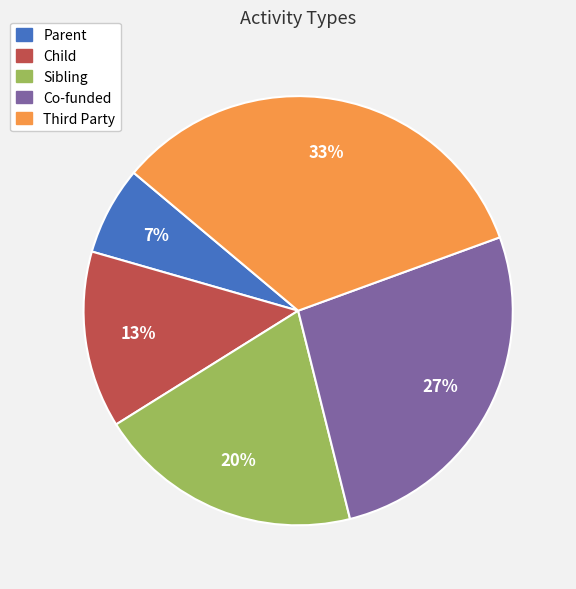

Rank the categories by value from lowest to highest.

Parent, Child, Sibling, Co-funded, Third Party